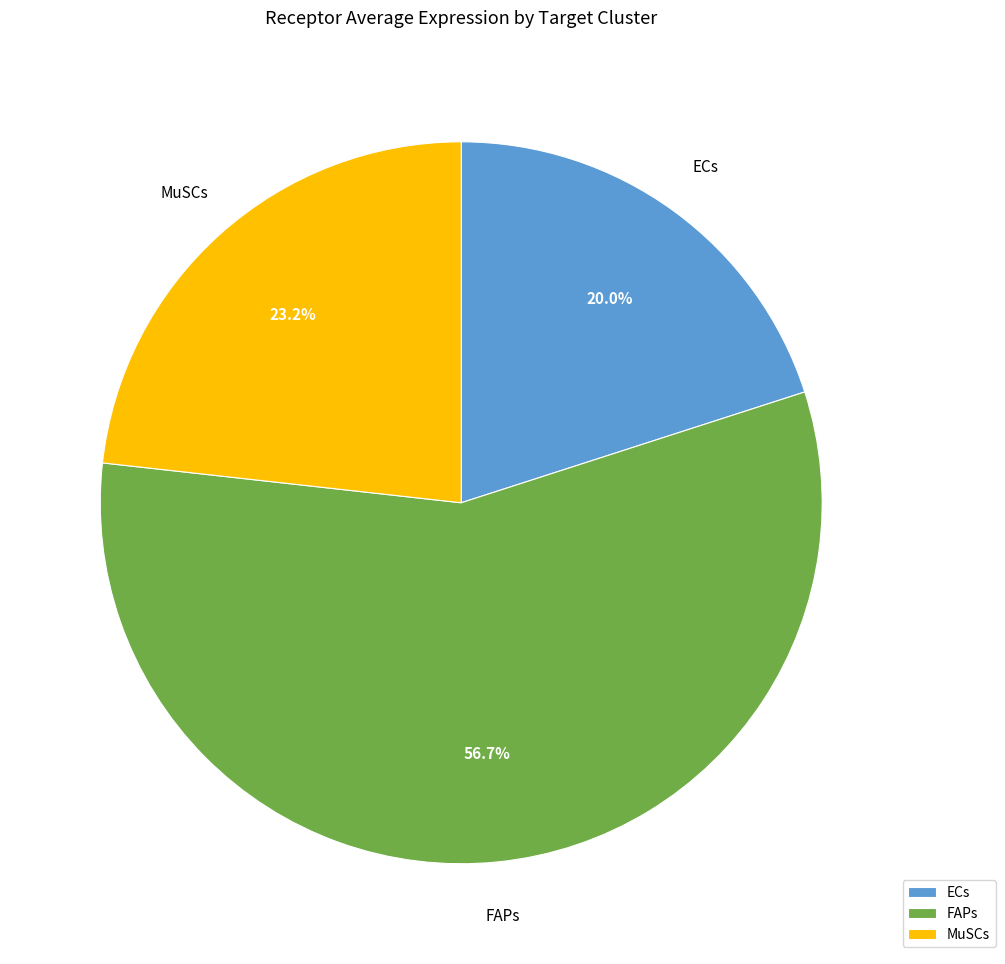

True or false: ECs accounts for 26% of the total.

False